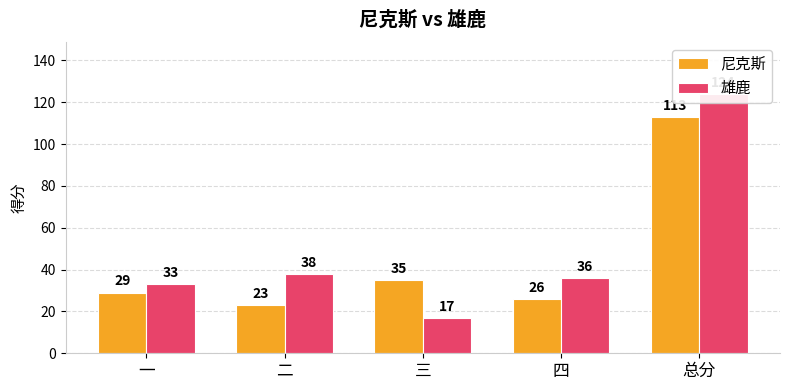

How many series are shown in this chart?

2